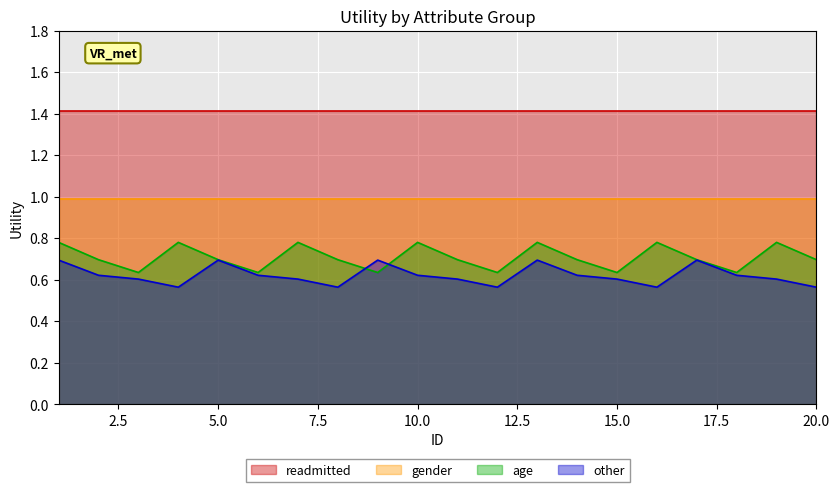

True or false: readmitted and gender intersect in this chart.

False